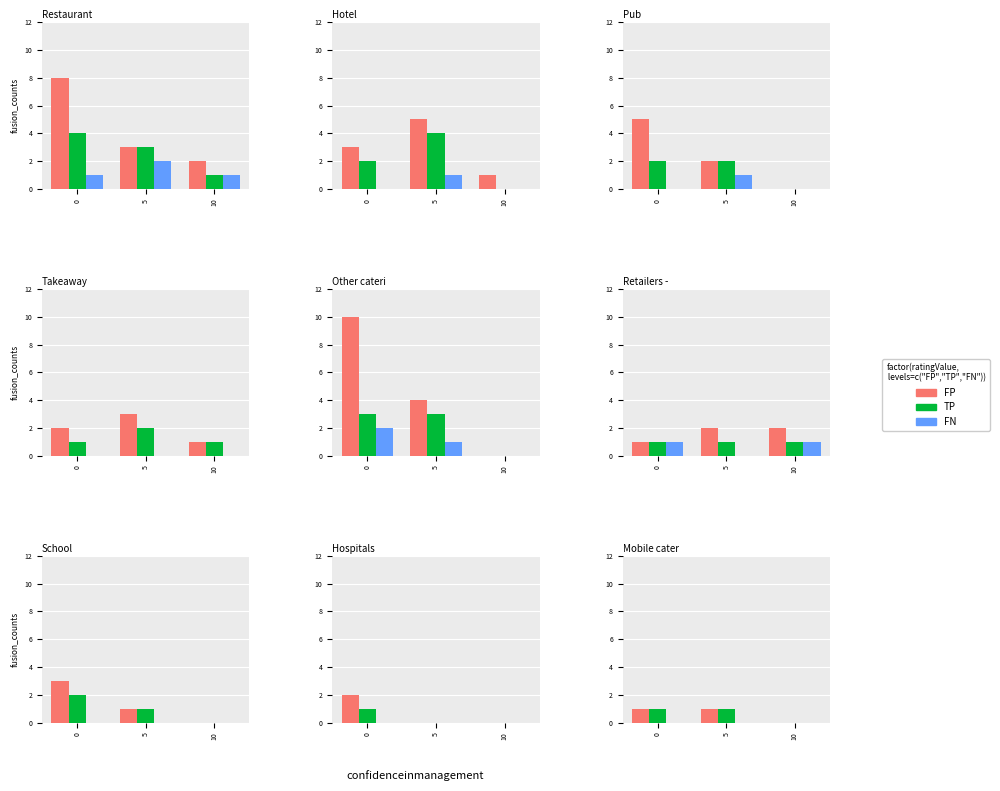

Which series has the largest total across all categories?

FP